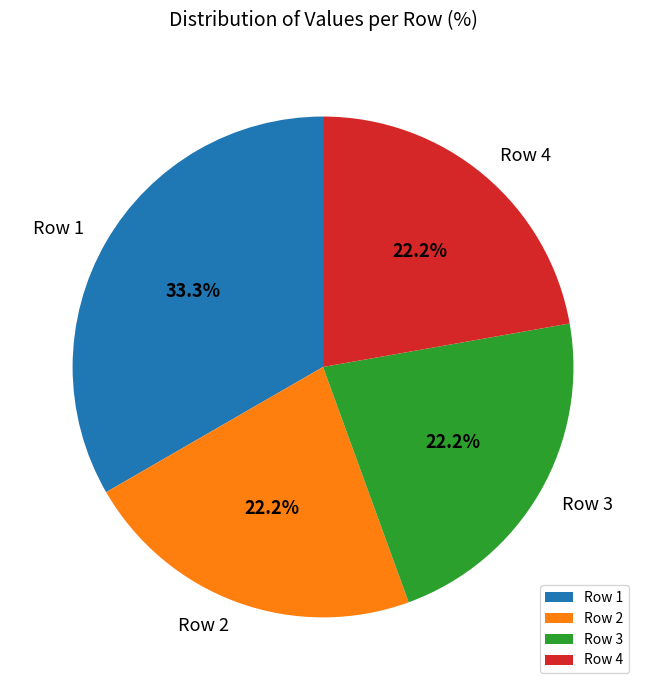

What is the ratio of the value at Row 4 to the value at Row 1?

0.7